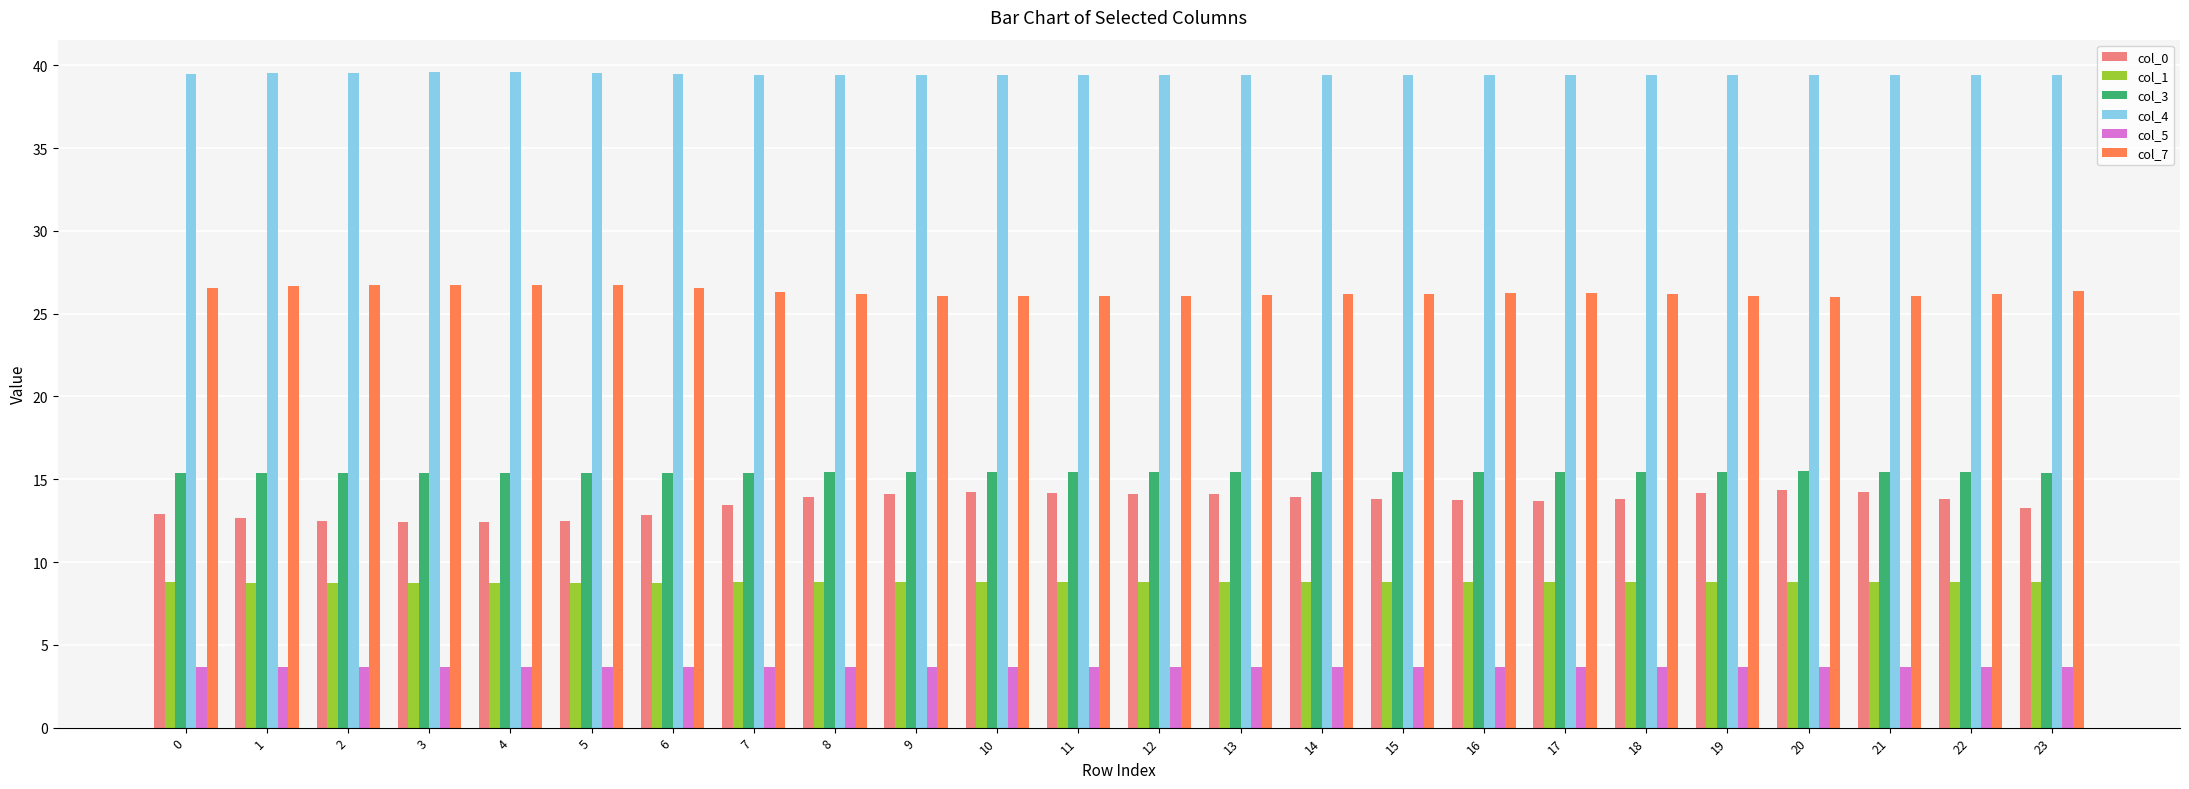

What is the difference between the second highest and minimum values in the col_4 series?

0.2